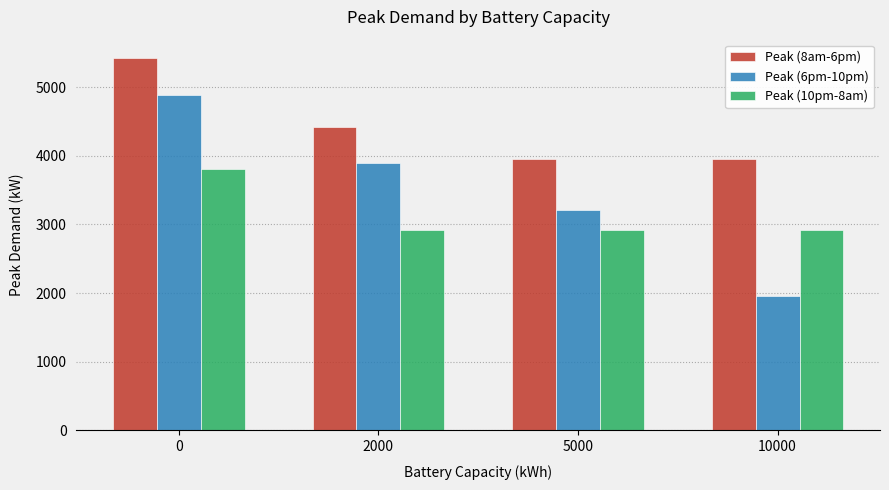

Which series has the widest spread of values?

Peak (6pm-10pm)